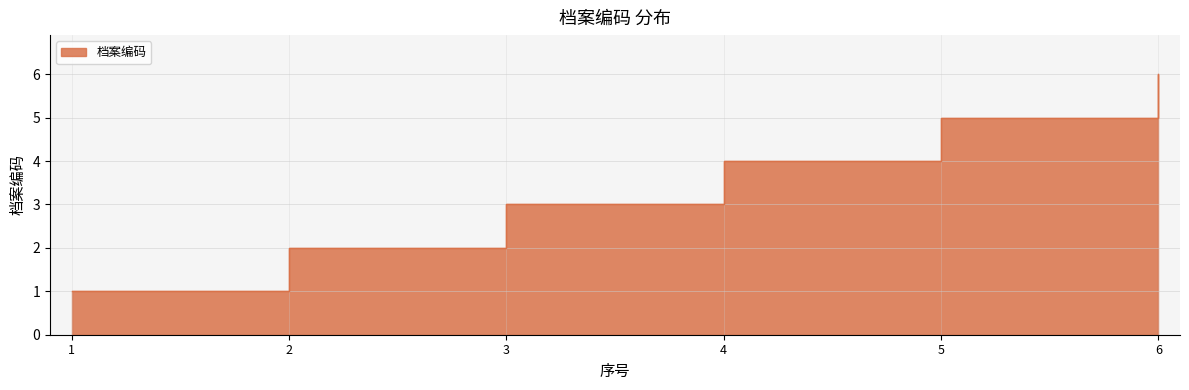

At which label does the data first exceed 4?

5